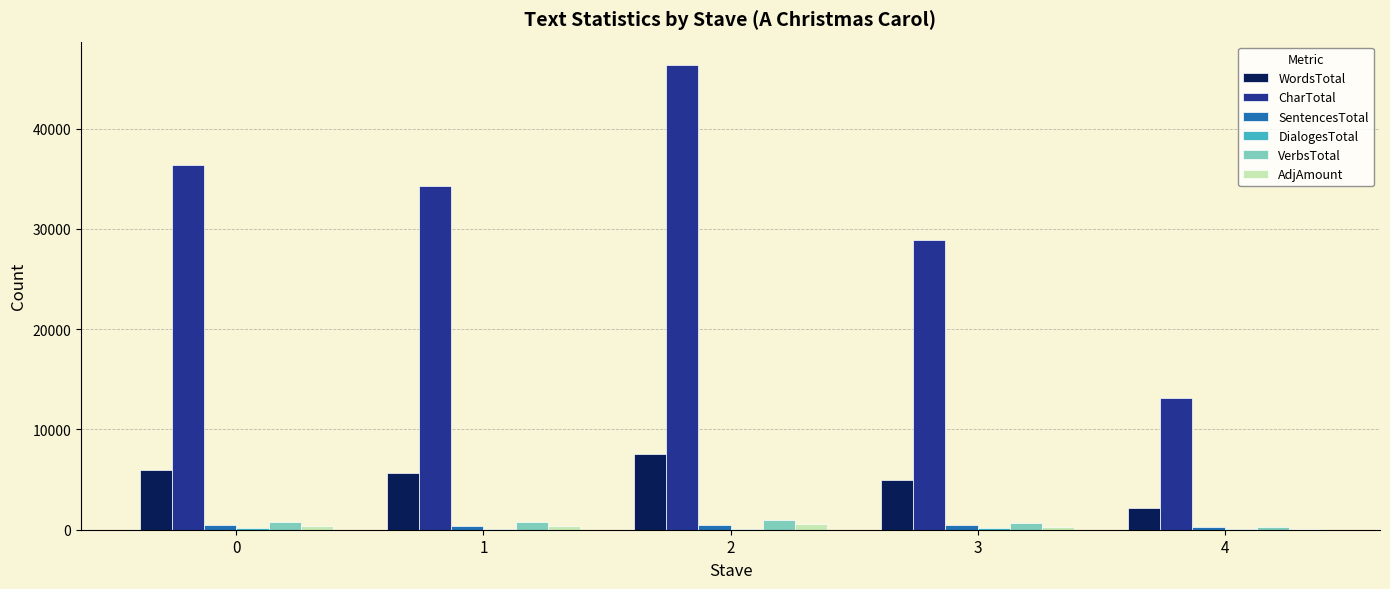

What is the sum of all AdjAmount values?

1753